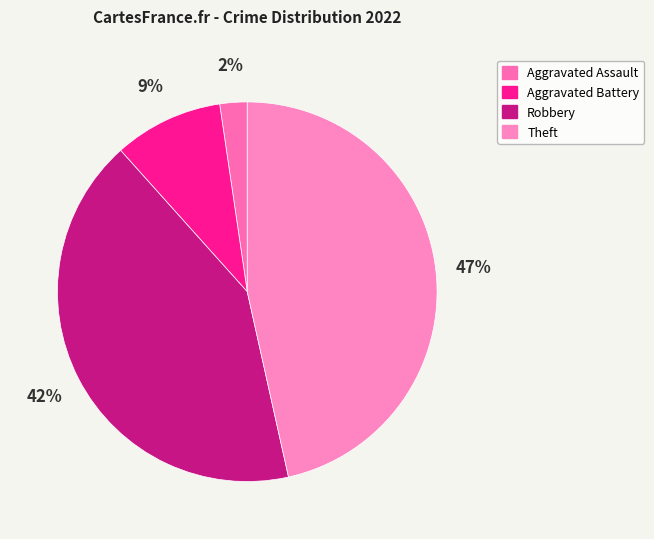

How many slices are in this pie chart?

4